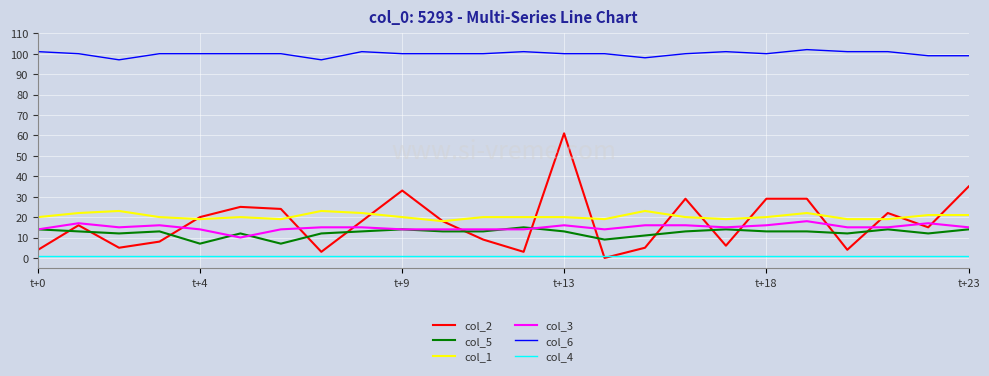

How many distinct data groups are displayed?

6